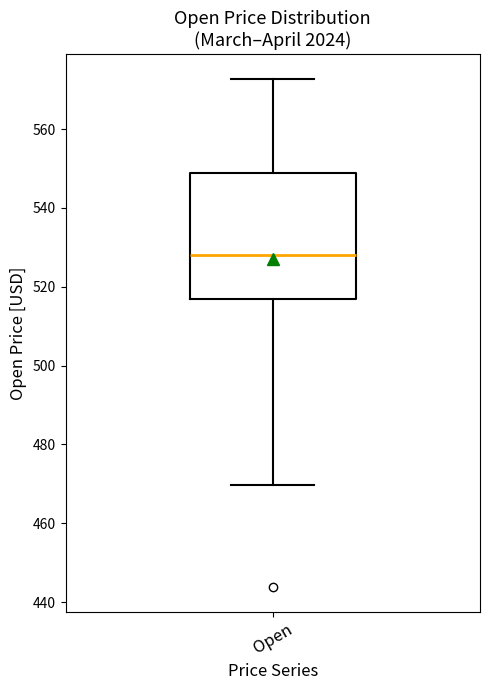

Transcribe this box plot: give where the median line is, the range the box spans, and where the two whiskers end, as read against the y-axis. The values are not printed on the chart, so give them approximately, as read against the axis.

median 528, box 516 to 548, whiskers 470 to 572